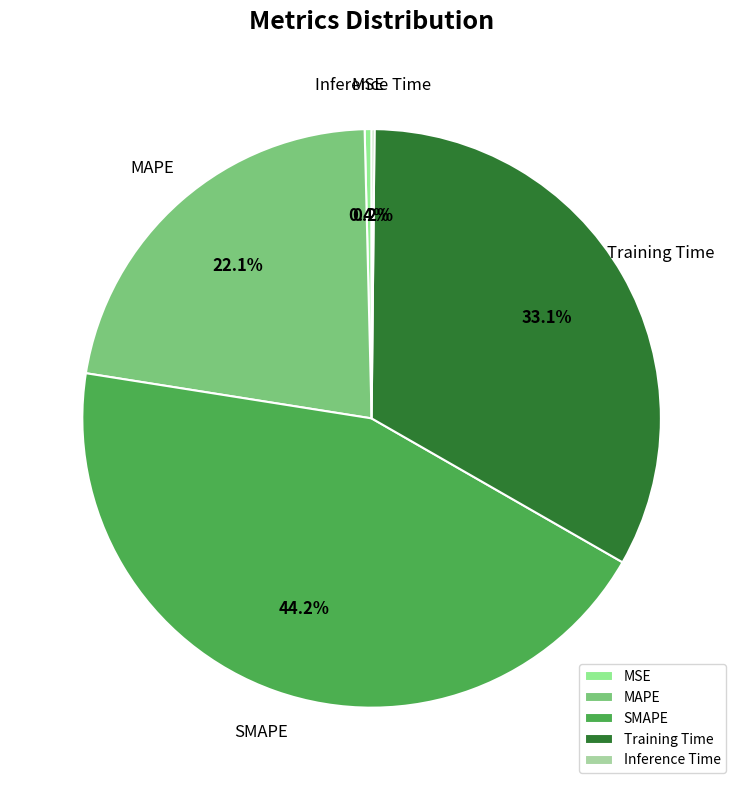

Which category has the biggest portion of the pie?

SMAPE